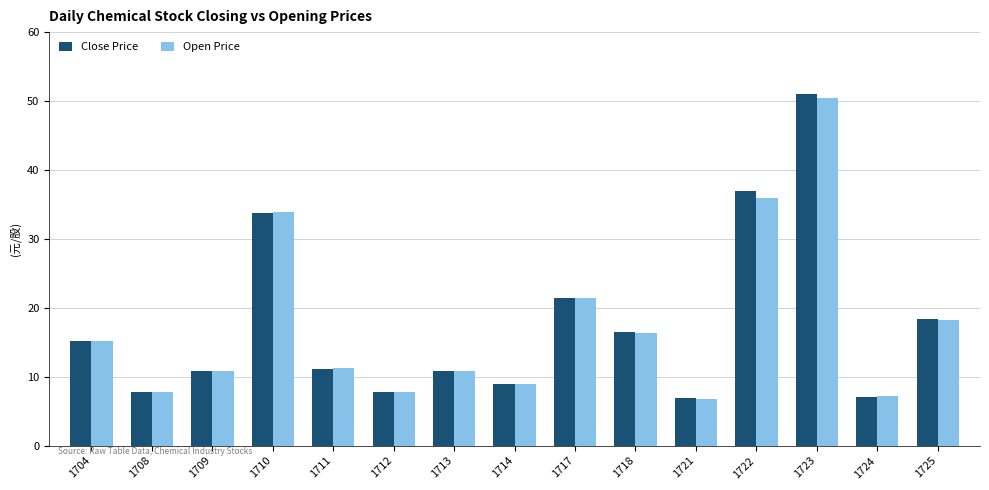

Which series has the largest range (max minus min)?

Close Price